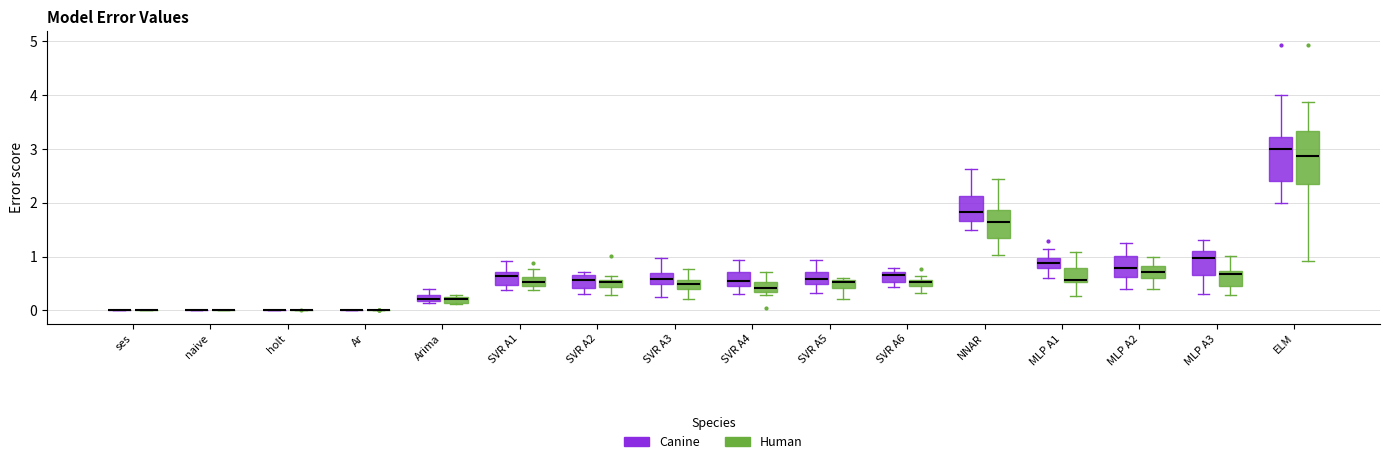

Where does the lower whisker of the box for MLP A2 (Human) end on the y-axis? The values are not printed on the chart, so give them approximately, as read against the axis.

0.4